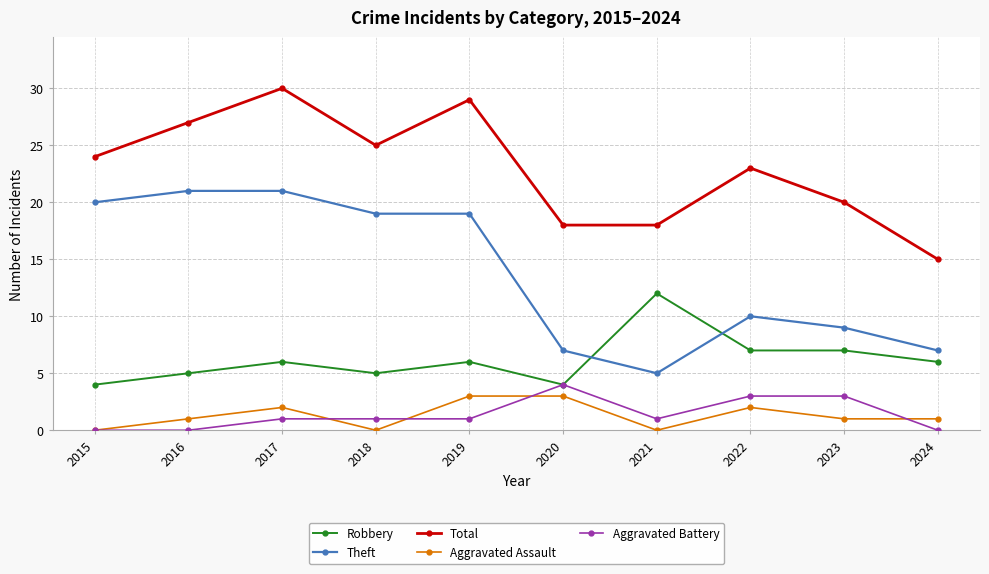

Is it true that Total equals 10 at 2018?

False